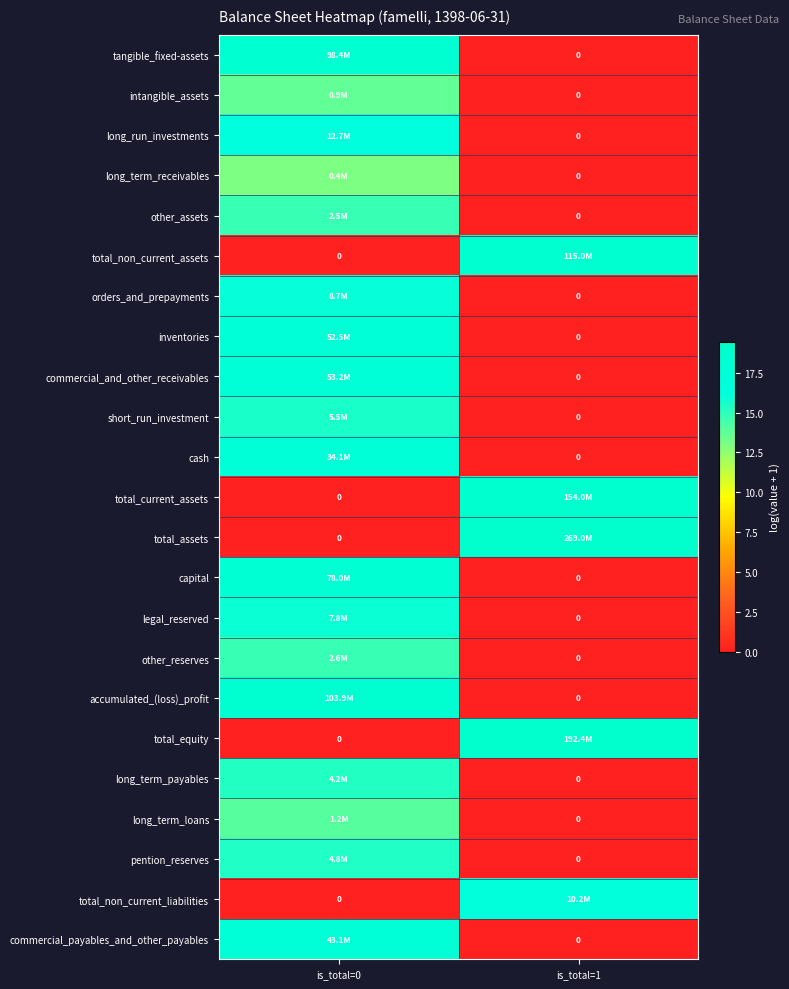

How many distinct data groups are displayed?

23